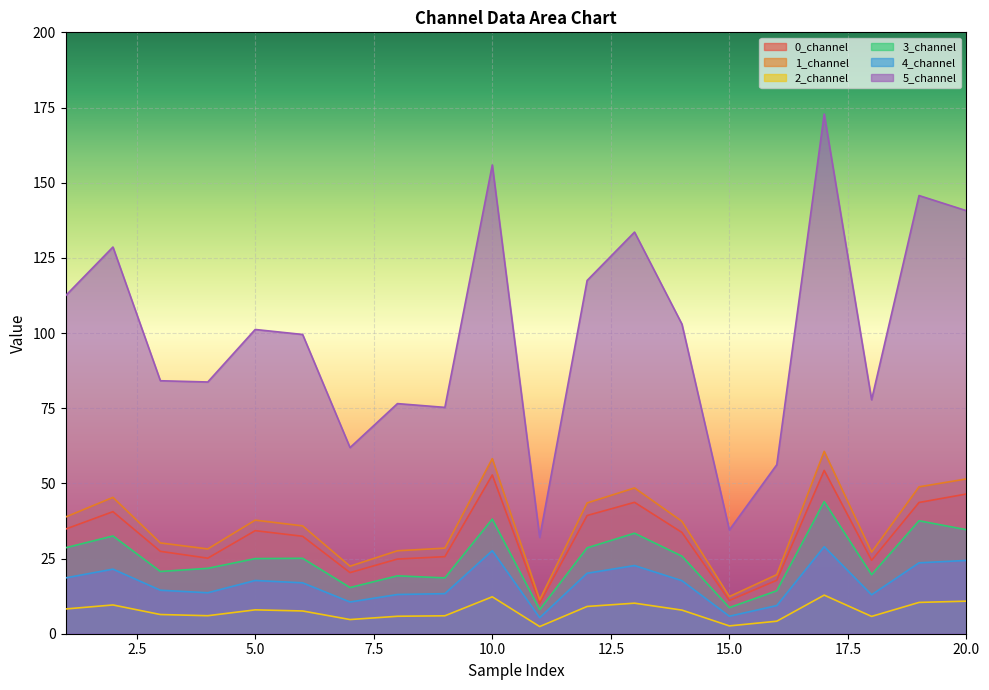

Reading right to left, extract all data points from this chart.

0_channel: 46.5	43.6	24.4	54.3	17.8	11.1	33.7	43.7	39.3	10.1	52.8	25.6	24.8	20.3	32.4	34.3	25.1	27.4	40.6	34.8
1_channel: 51.5	48.8	27.1	60.6	19.7	12.4	37.4	48.5	43.5	11.3	58.2	28.5	27.6	22.5	35.9	37.8	28.2	30.2	45.3	38.8
2_channel: 10.8	10.4	5.8	12.8	4.2	2.6	7.9	10.2	9.1	2.4	12.3	6.0	5.8	4.7	7.6	7.9	6.0	6.4	9.6	8.2
3_channel: 34.6	37.6	19.6	43.9	14.3	8.7	25.8	33.4	28.6	8.0	38.1	18.6	19.2	15.4	25.1	25.0	21.7	20.7	32.5	28.6
4_channel: 24.4	23.6	12.9	28.9	9.4	5.8	17.6	22.7	20.1	5.3	27.6	13.3	13.0	10.6	16.9	17.7	13.6	14.5	21.5	18.6
5_channel: 140.7	145.7	77.8	172.8	56.2	34.5	103.0	133.6	117.5	32.0	155.9	75.3	76.5	61.9	99.5	101.2	83.7	84.1	128.6	112.4